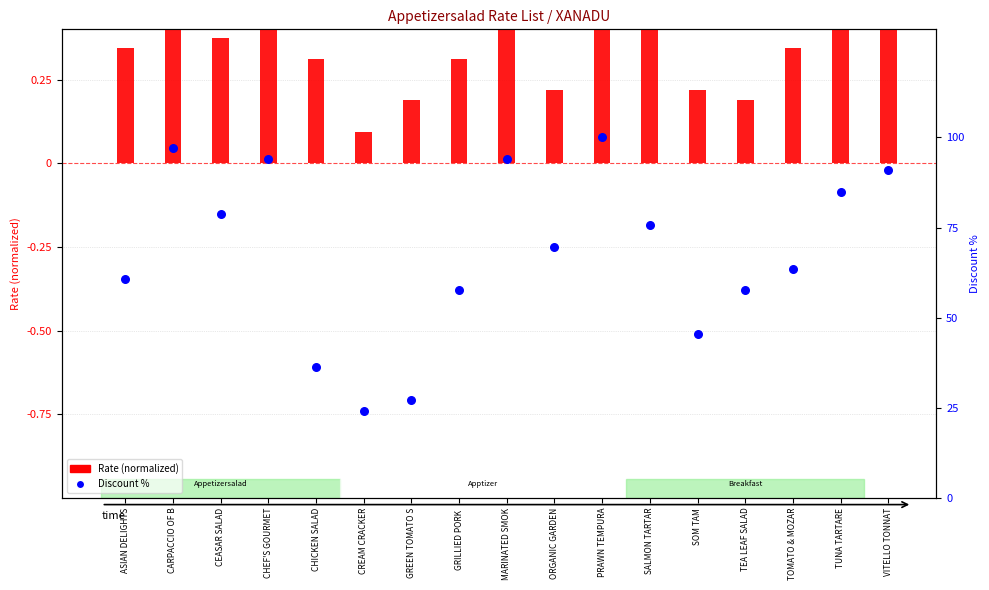

Which series has the widest spread of Y values?

Discount %